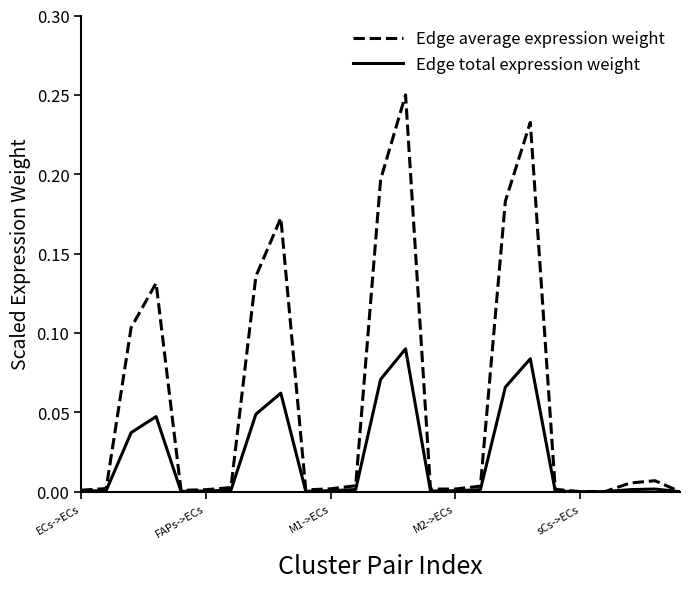

List the series in order of their peak value, lowest first.

Edge total expression weight, Edge average expression weight